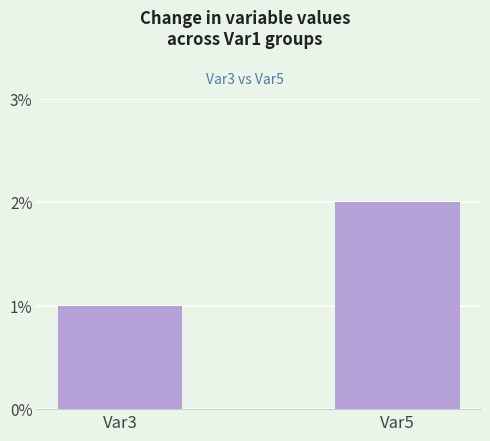

How many categories are shown in the chart?

2